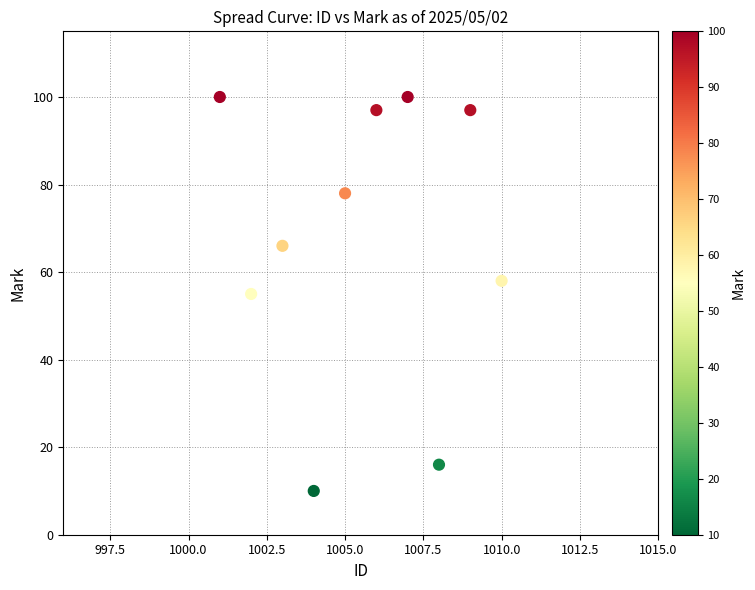

What is the range of X values (max minus min)?

9